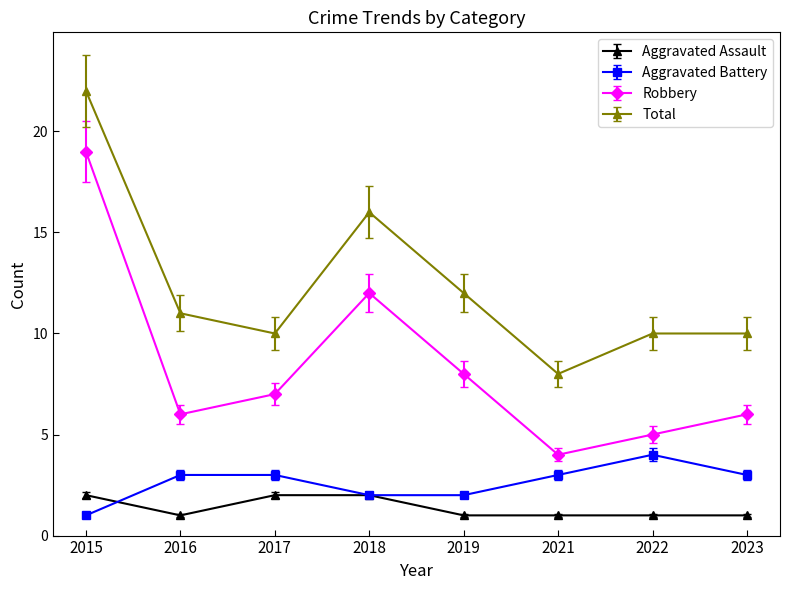

At how many categories does at least one series exceed 17?

1